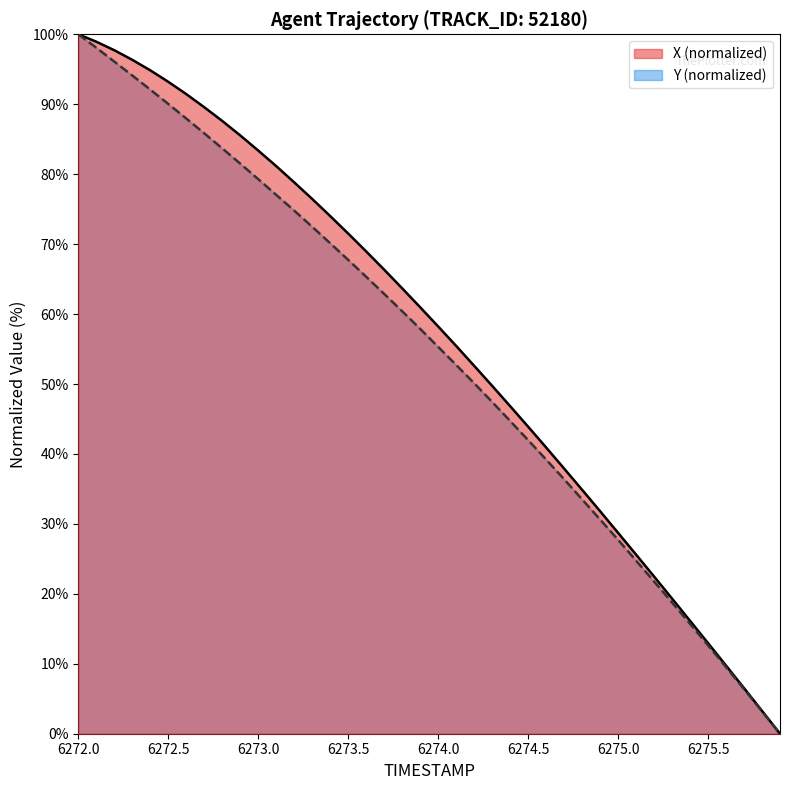

At which label is X closest to 50?

6274.3